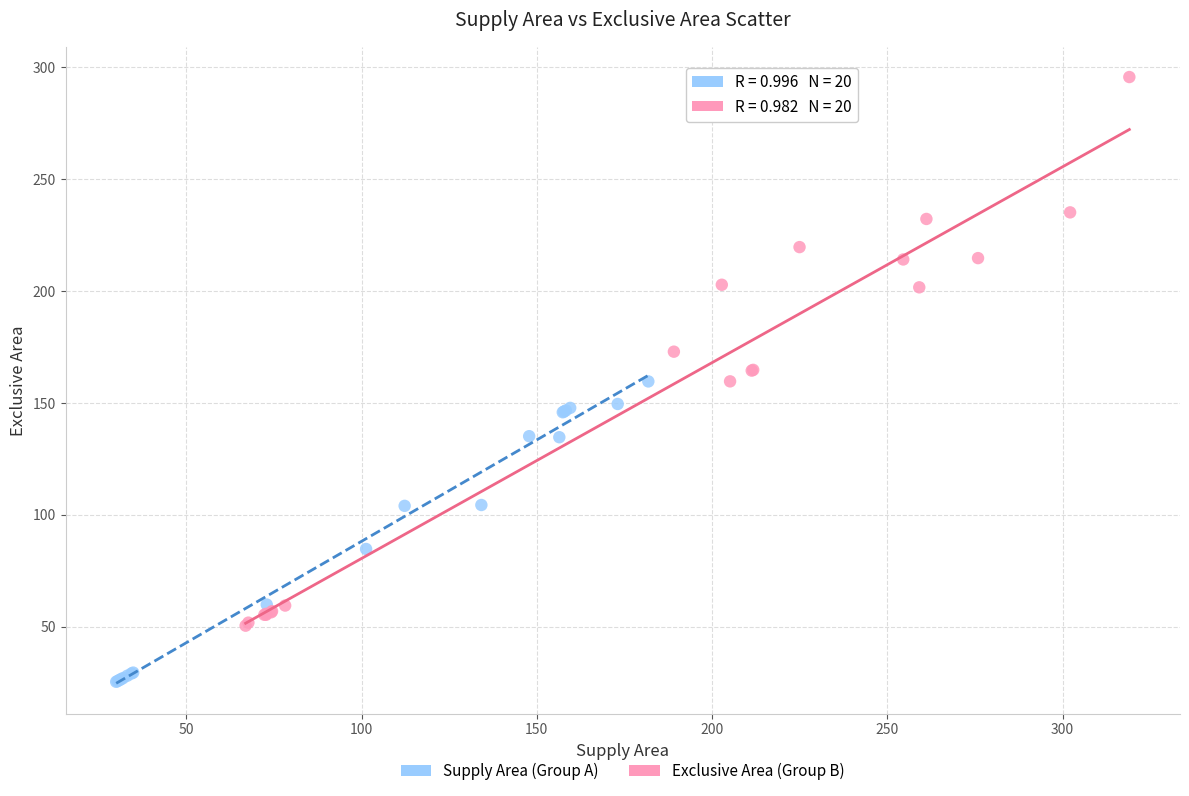

Which series has the largest Y range (max minus min)?

Exclusive Area (Group B)